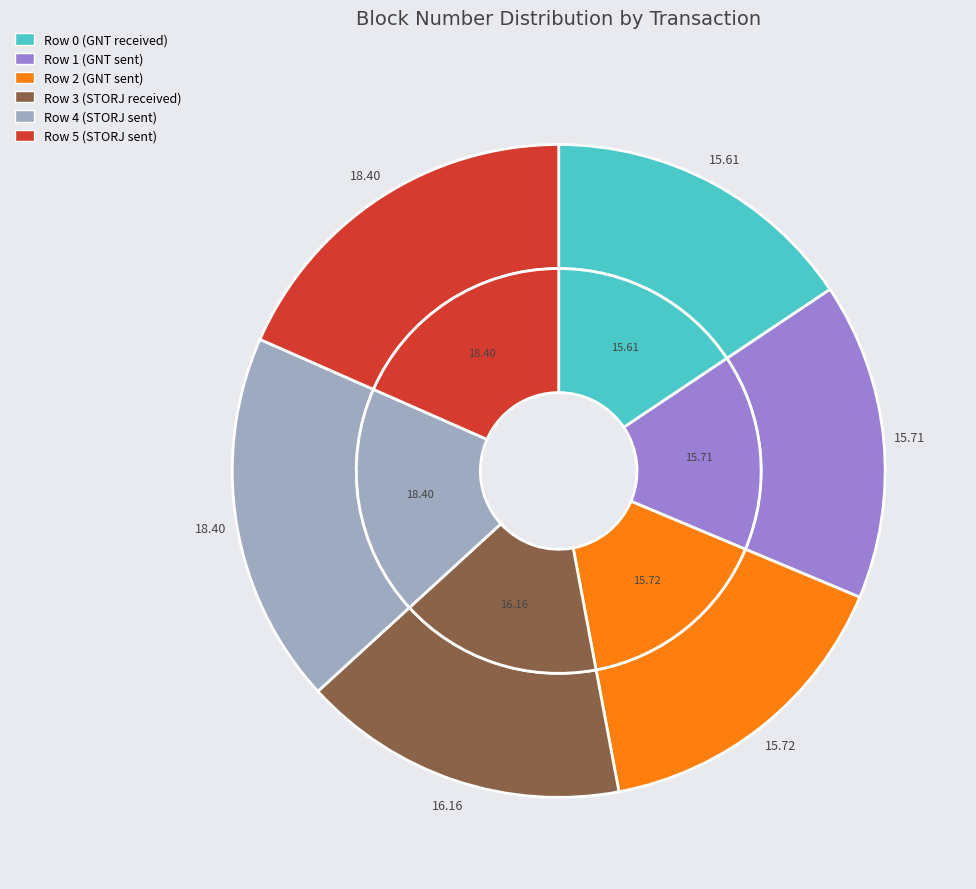

To the nearest percent, what is the difference between the largest and smallest slice percentages?

3%